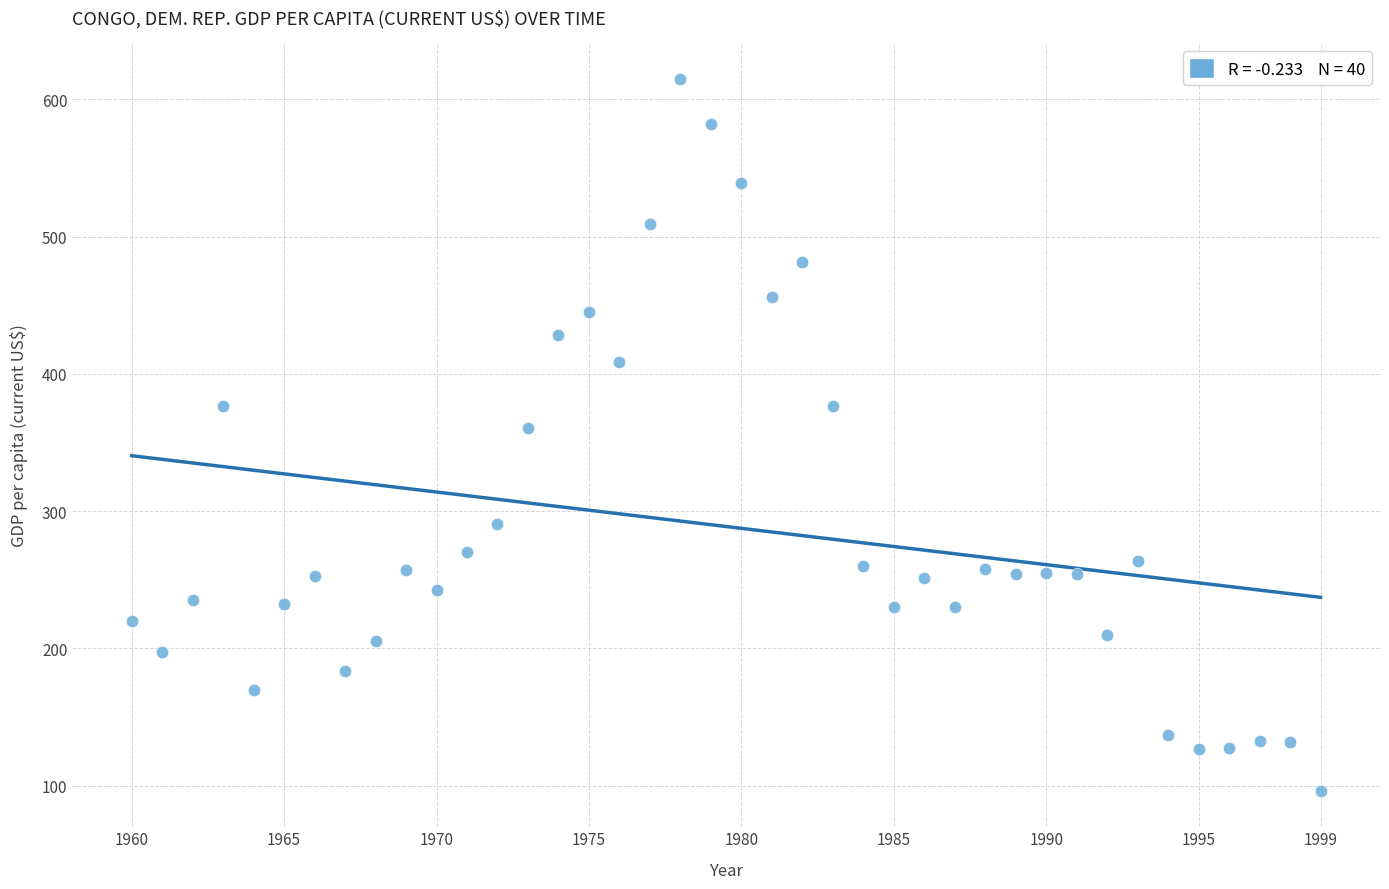

What is the range of Y values (max minus min)?

518.8